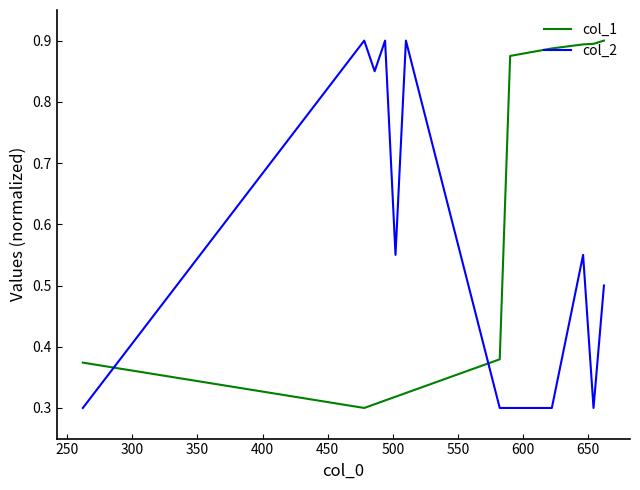

List the series in order of their overall mean, lowest first.

col_2, col_1